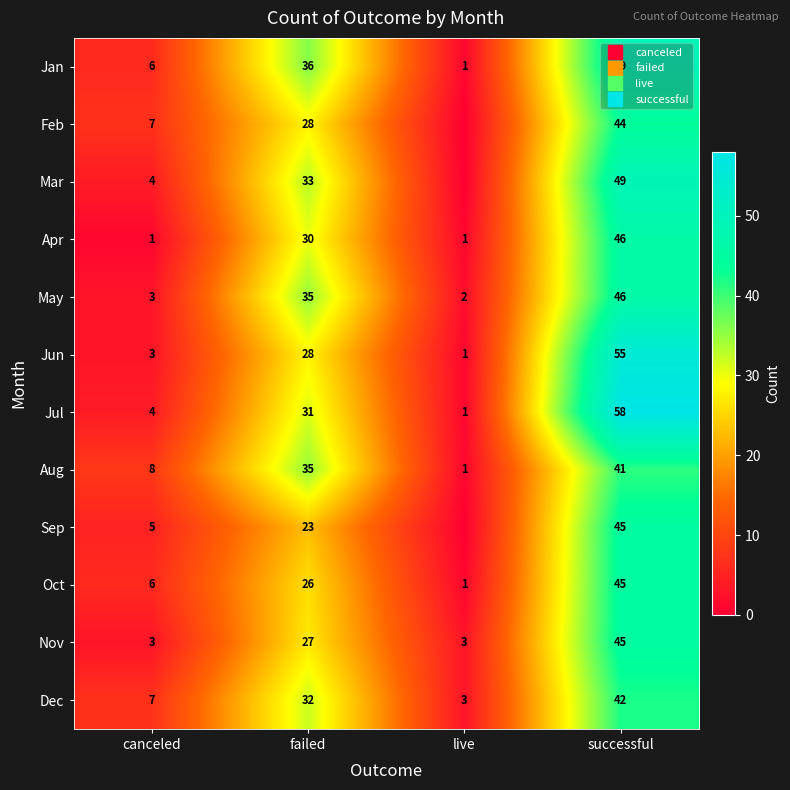

What is the difference between the highest and lowest values at live?

3